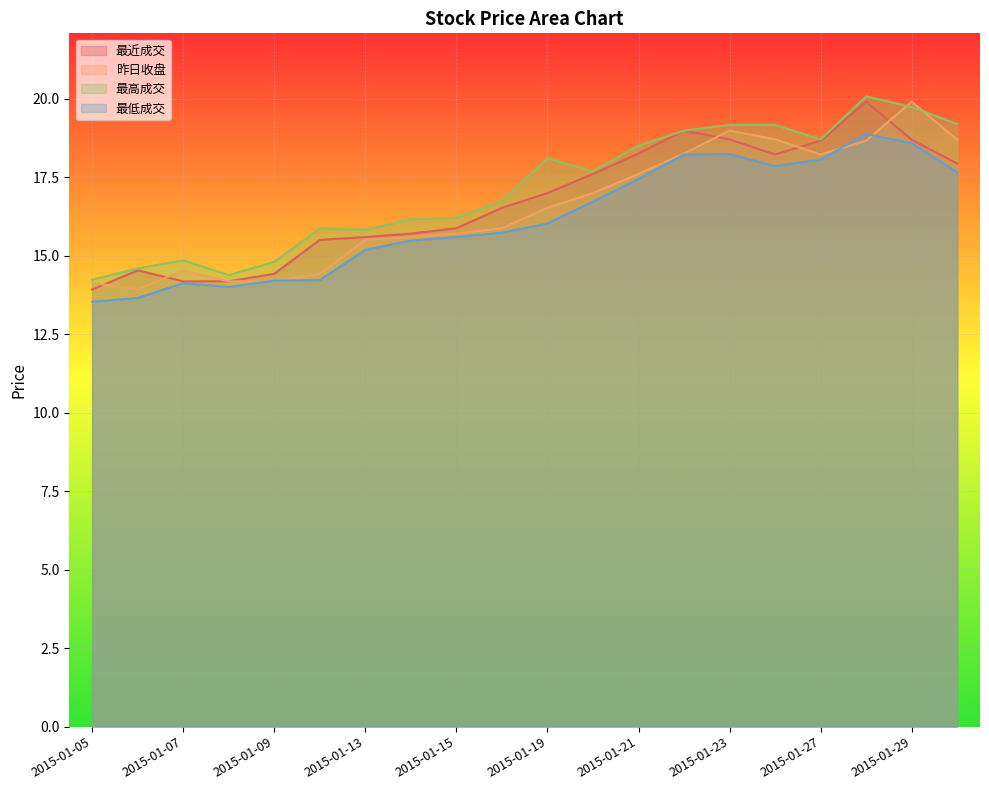

What is the greatest value displayed?

20.1